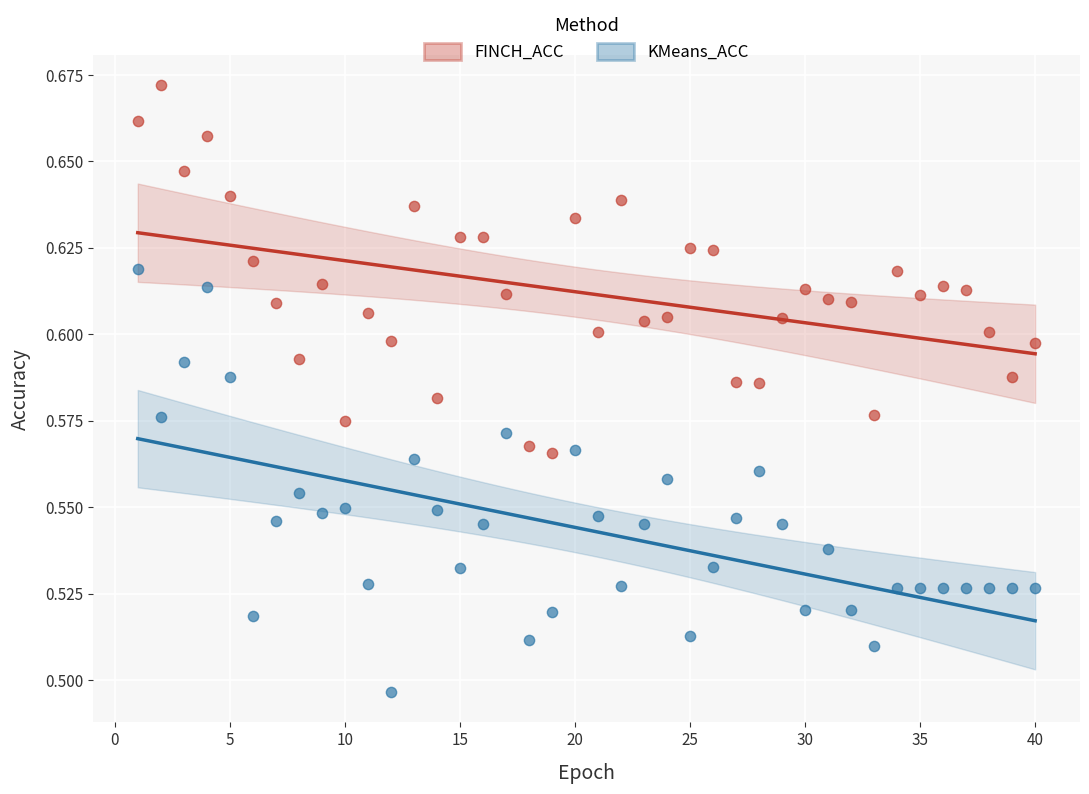

Which series contains the lowest Y value?

KMeans_ACC